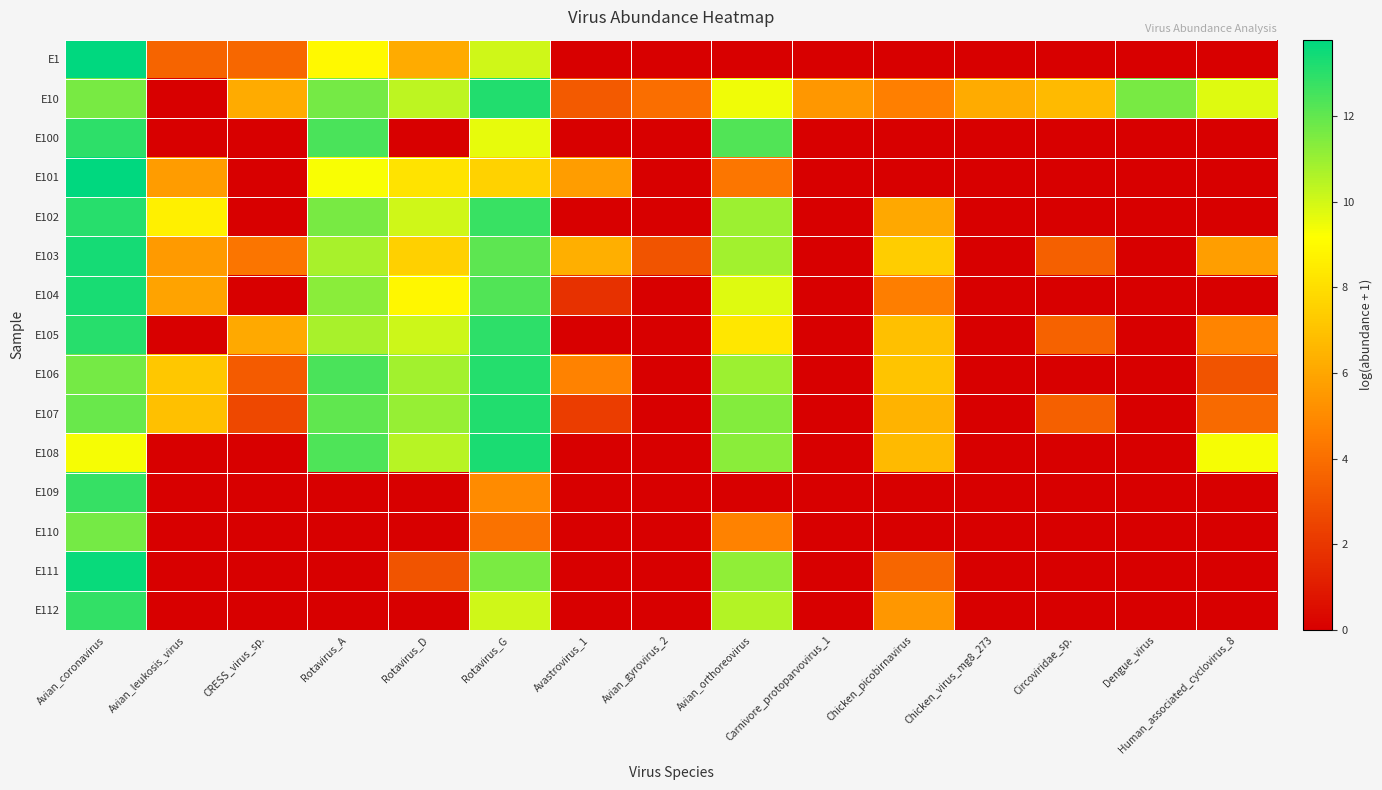

List the series in order of their peak value, highest first.

E1, E101, E111, E103, E104, E108, E107, E10, E106, E105, E102, E100, E112, E109, E110